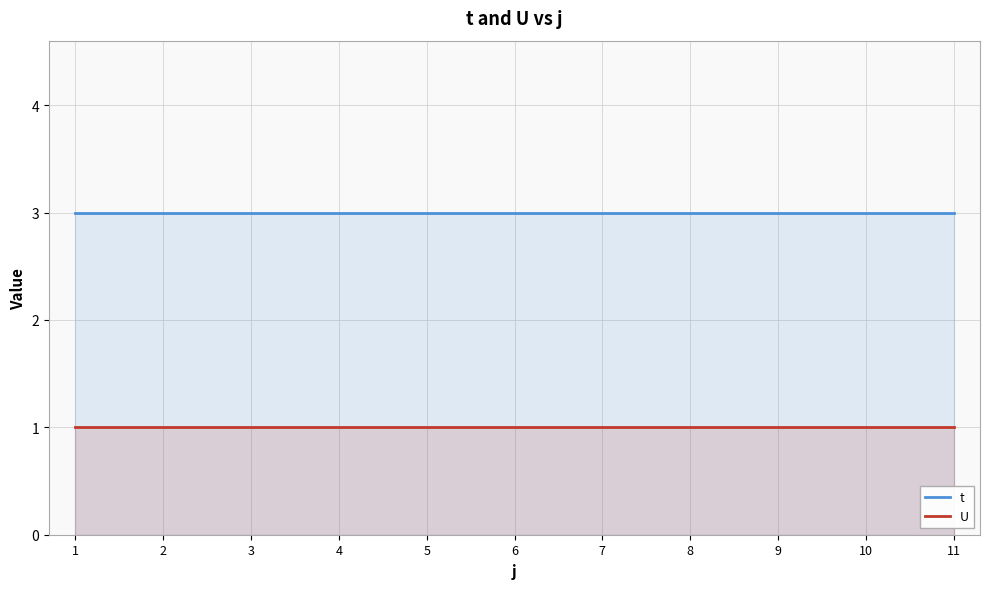

True or false: U and t cross at least once.

False